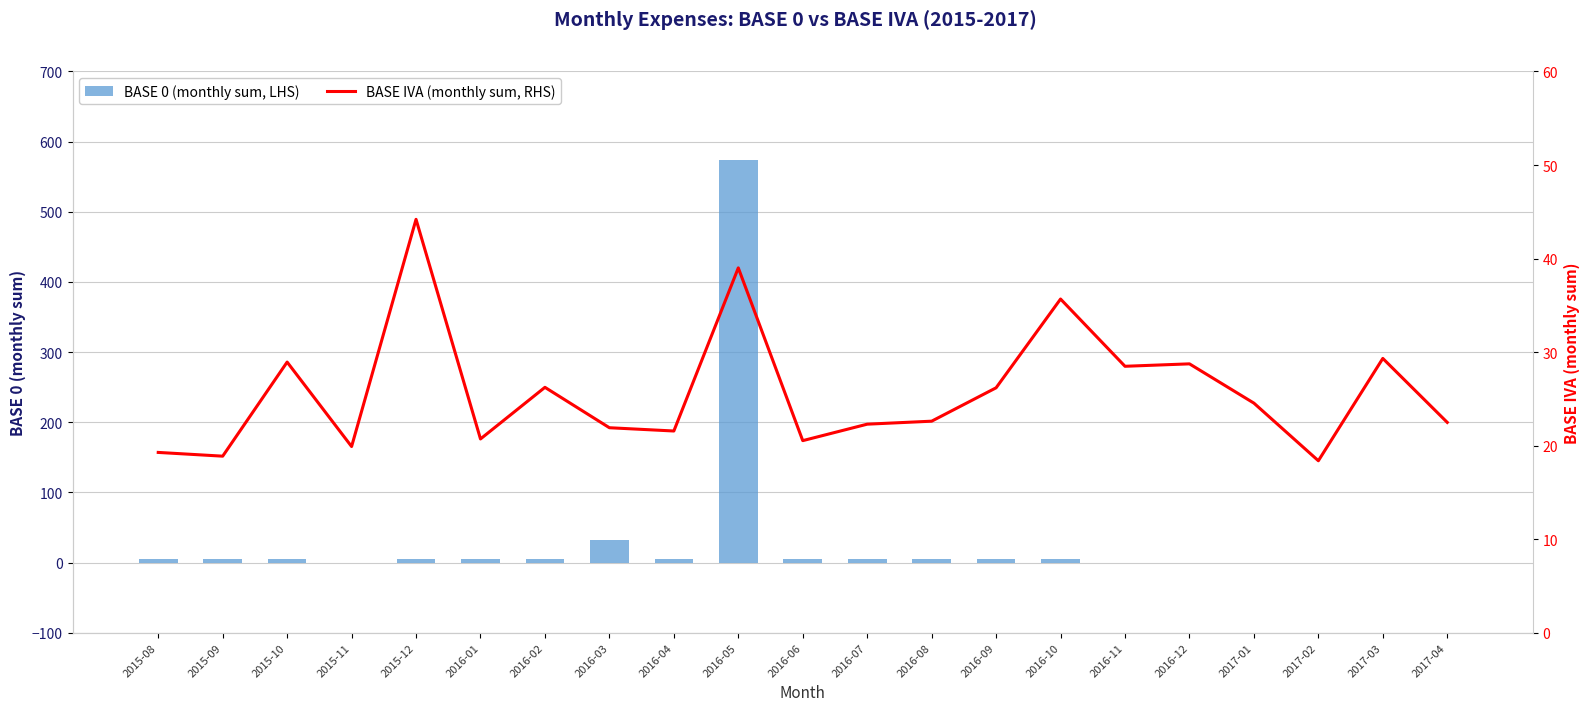

How many positive values does the BASE 0 (monthly sum, LHS) series have?

14